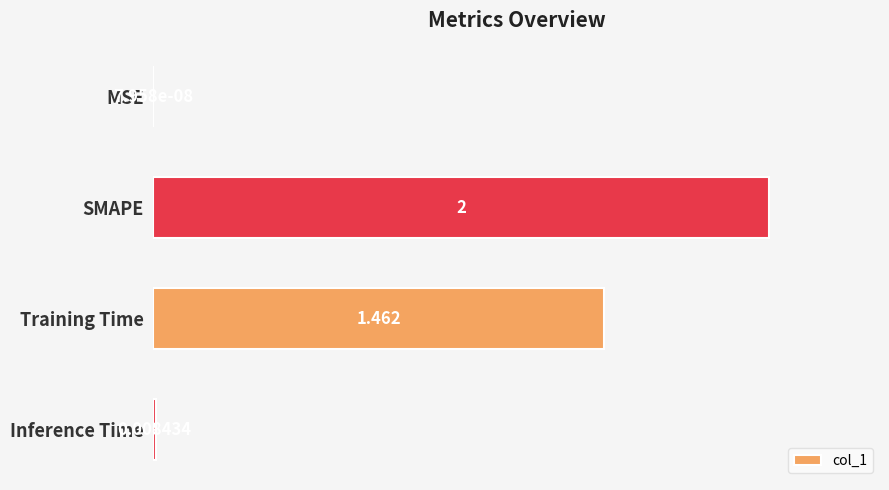

At which category does the chart reach its peak across all series?

SMAPE